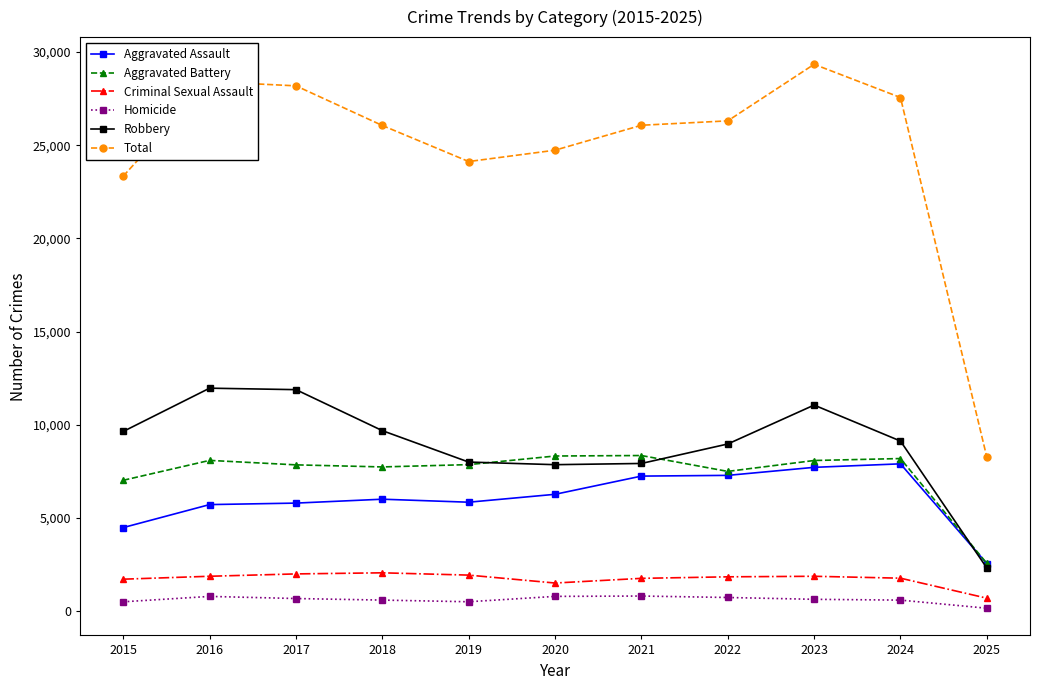

Which category has the lowest value across all series?

2025